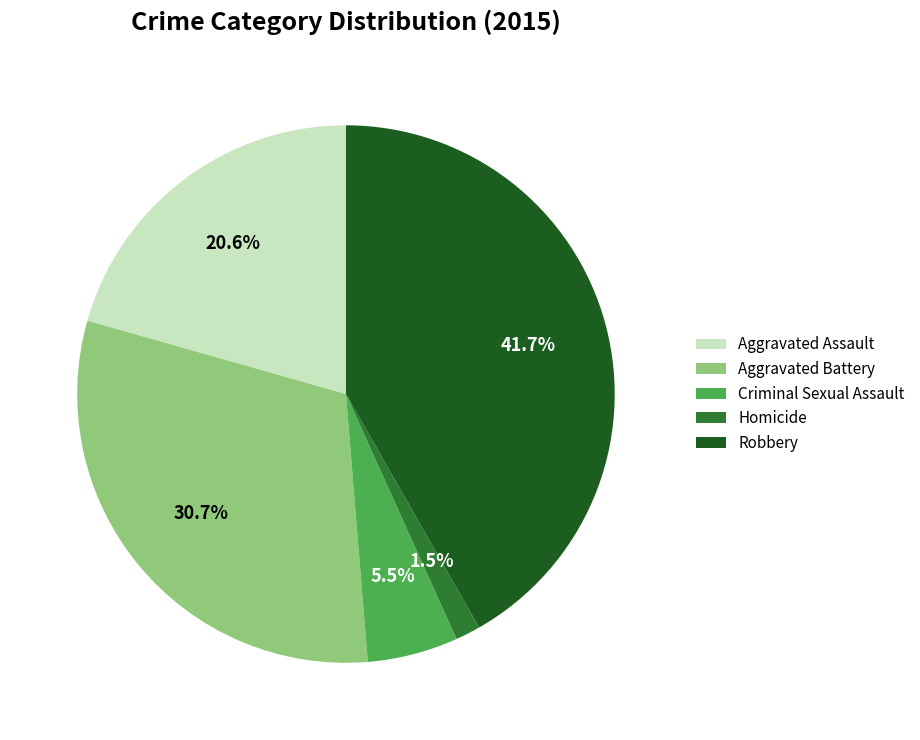

Is it true that Aggravated Assault is 14% of the pie?

False